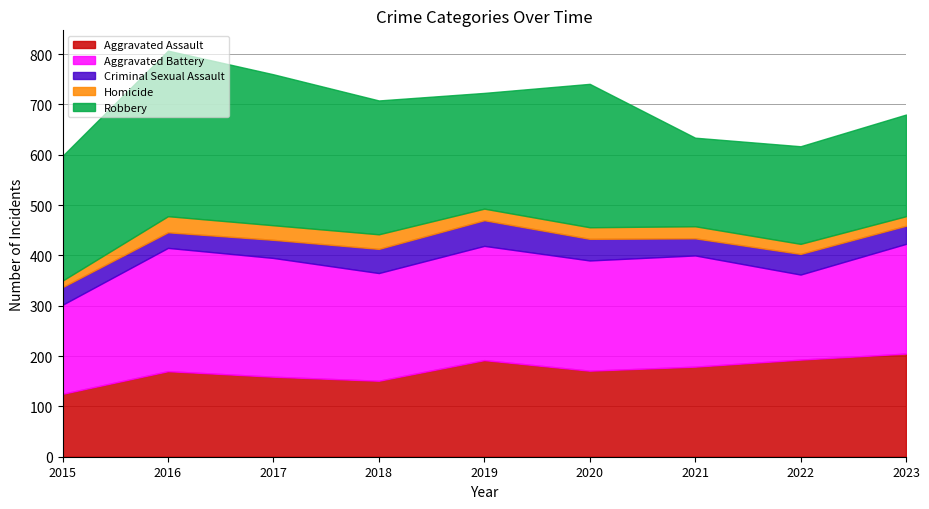

Which label corresponds to the largest value in the chart?

2016